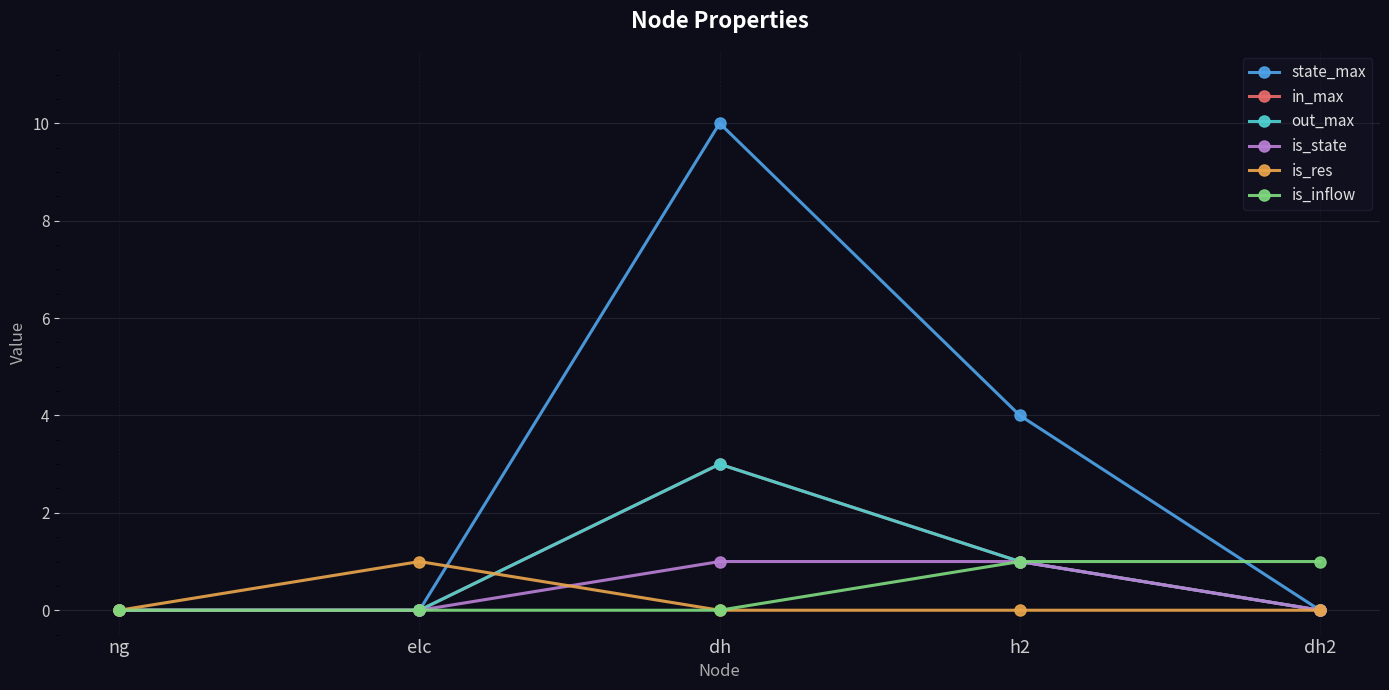

True or false: in_max has more than 0 interior local peaks.

True